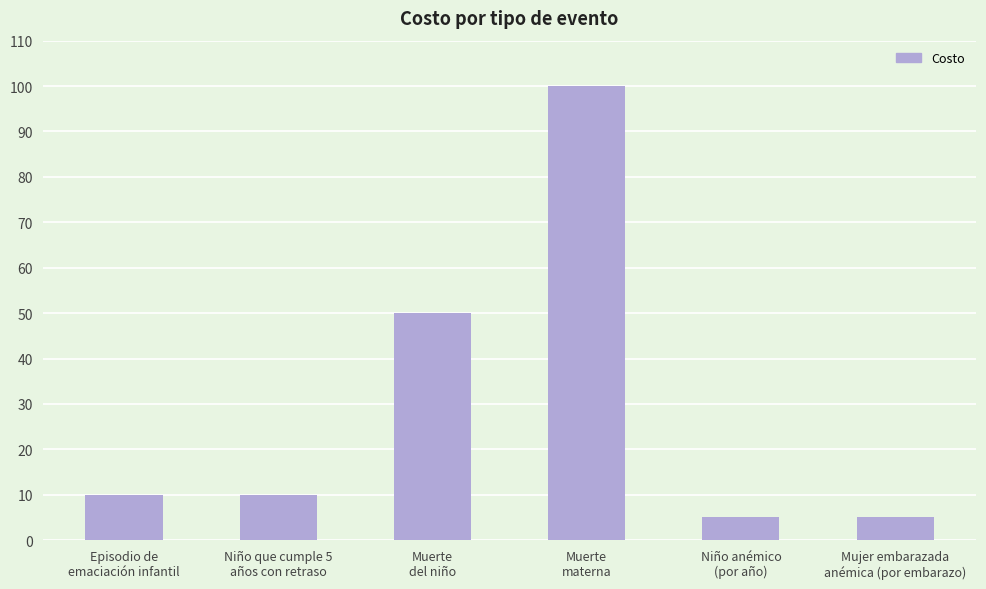

What is the minimum value shown in the chart?

5